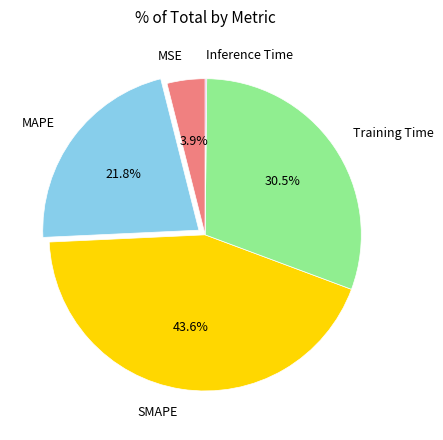

What percentage is NOT represented by MAPE?

78.2%